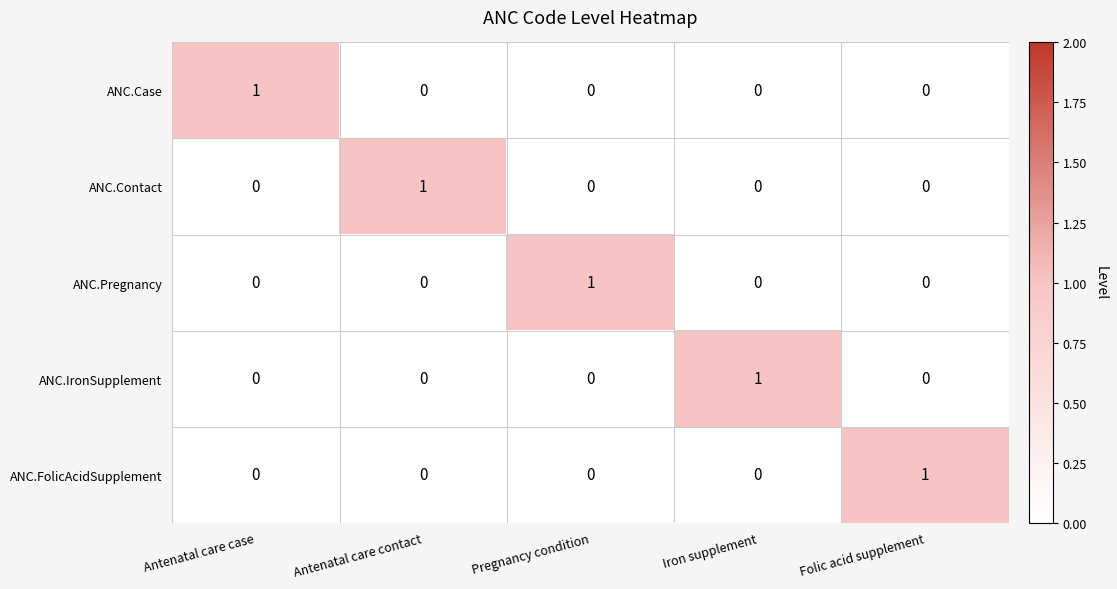

At how many categories does at least one series exceed 0?

5